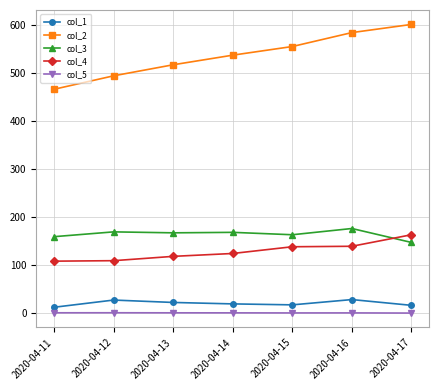

What is the minimum value shown in the chart?

0.9